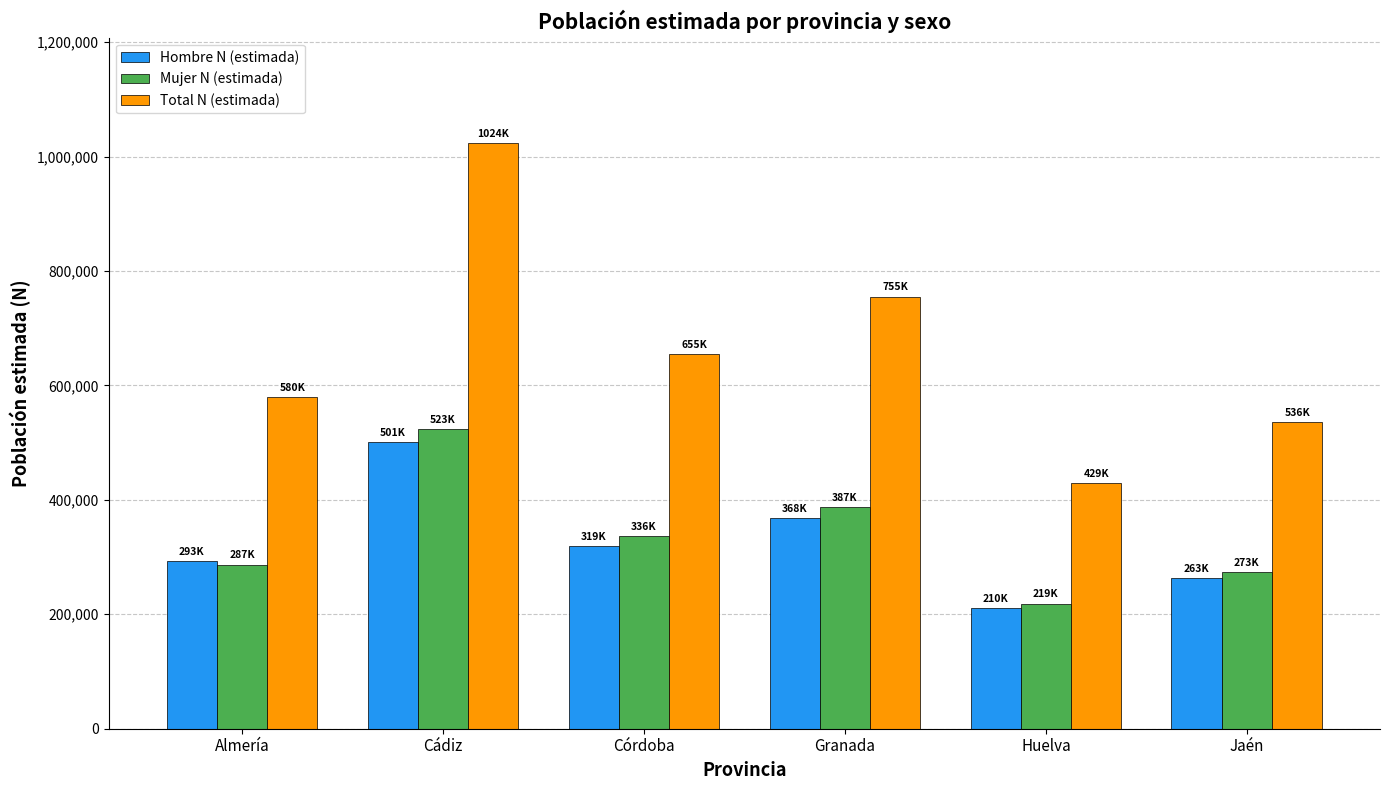

List the labels in order of Hombre N (estimada) value, smallest first.

Huelva, Jaén, Almería, Córdoba, Granada, Cádiz